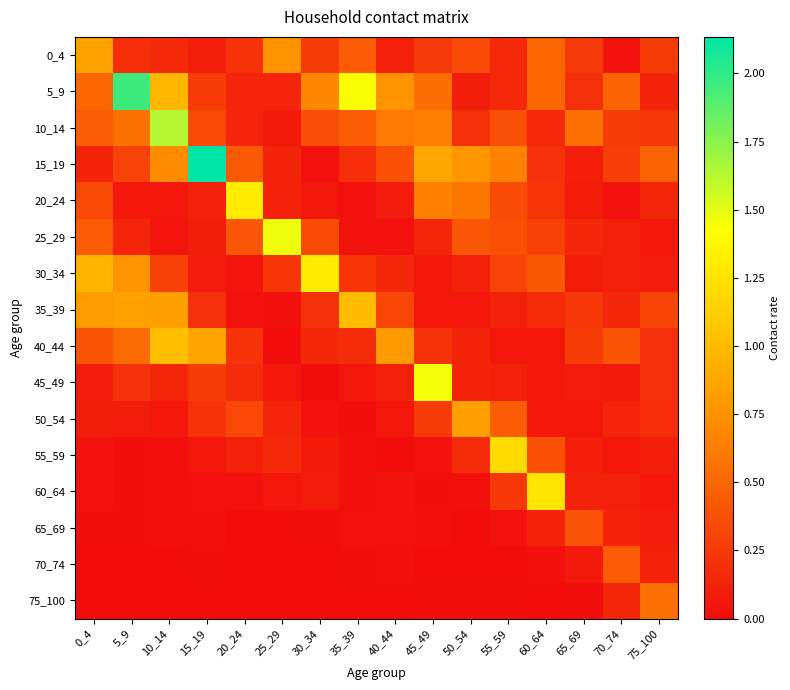

How many distinct data groups are displayed?

16